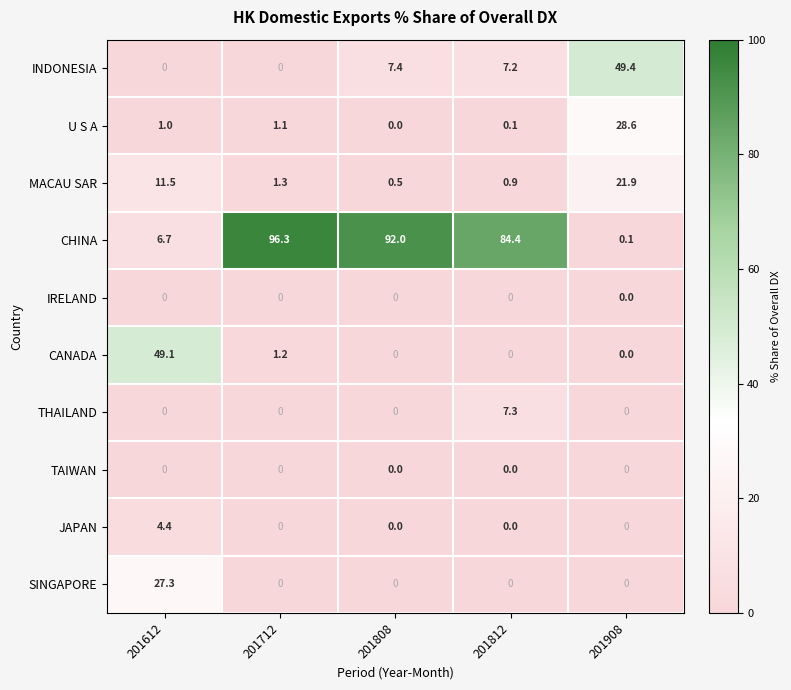

What is the maximum value shown in the chart?

96.3